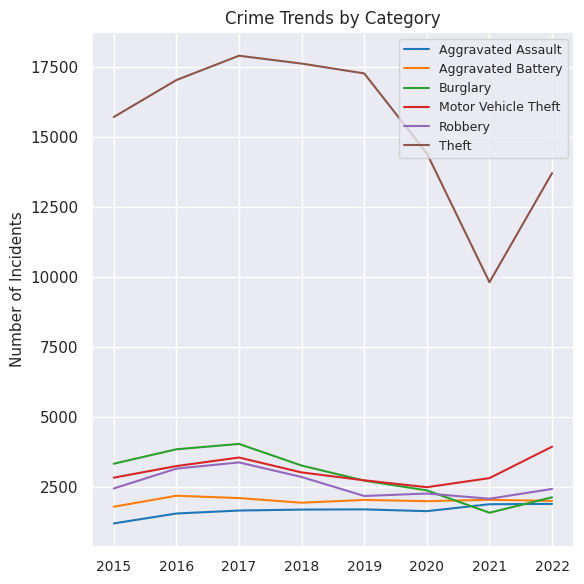

What value does the Aggravated Battery series have at 2016, to the nearest 5?

2175